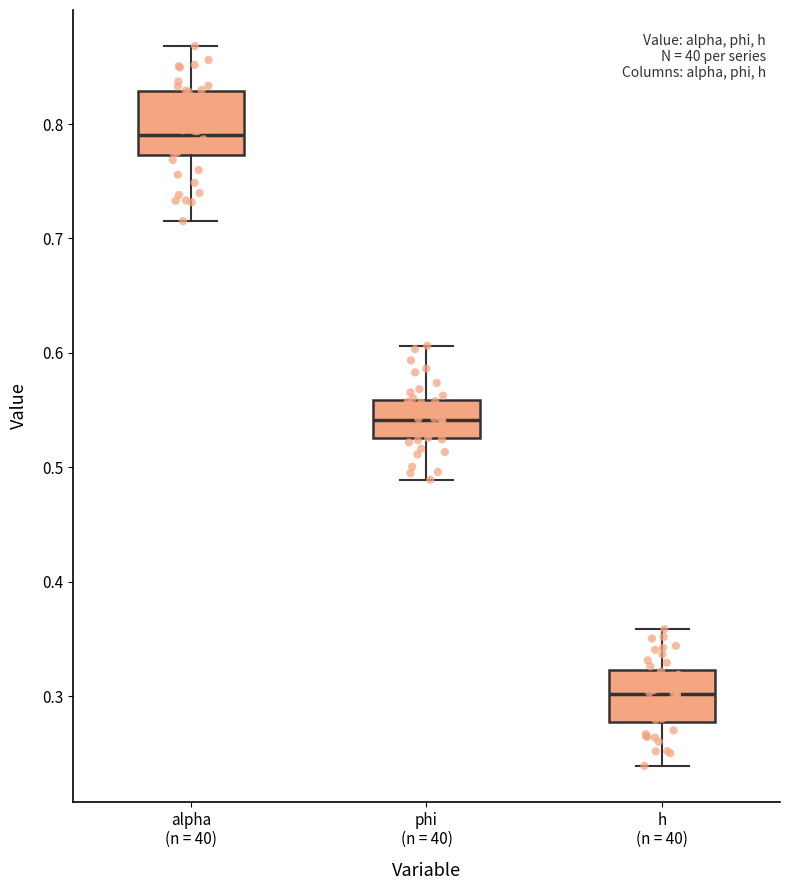

Reading left to right, read every box against the y-axis: the position of its median line, the range the box covers, and the ends of its whiskers. The values are not printed on the chart, so give them approximately, as read against the axis.

alpha (n = 40): median 0.79, box 0.77 to 0.83, whiskers 0.72 to 0.87
phi (n = 40): median 0.54, box 0.53 to 0.56, whiskers 0.49 to 0.61
h (n = 40): median 0.30, box 0.28 to 0.32, whiskers 0.24 to 0.36